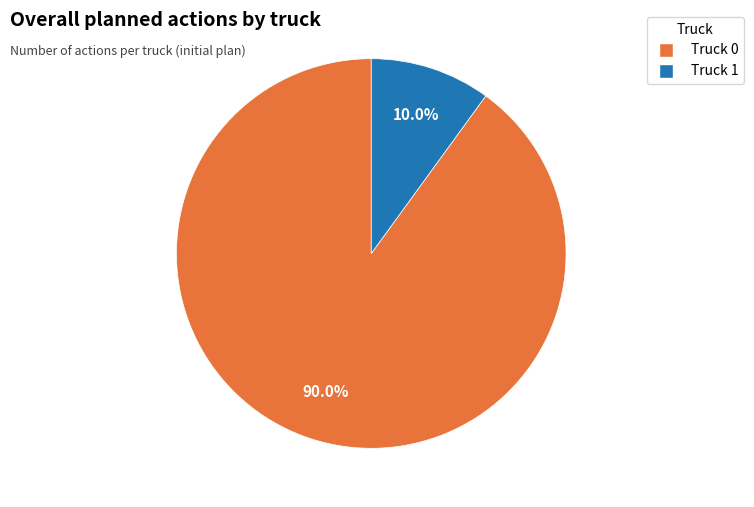

Between Truck 0 and Truck 1, which is larger?

Truck 0